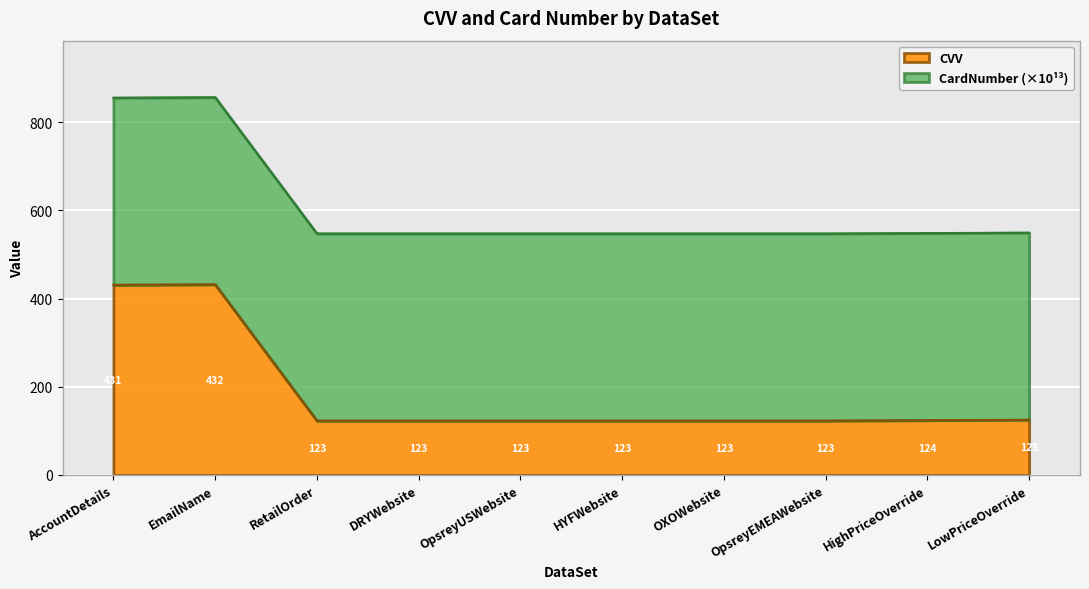

Which label corresponds to the largest value in the chart?

EmailName